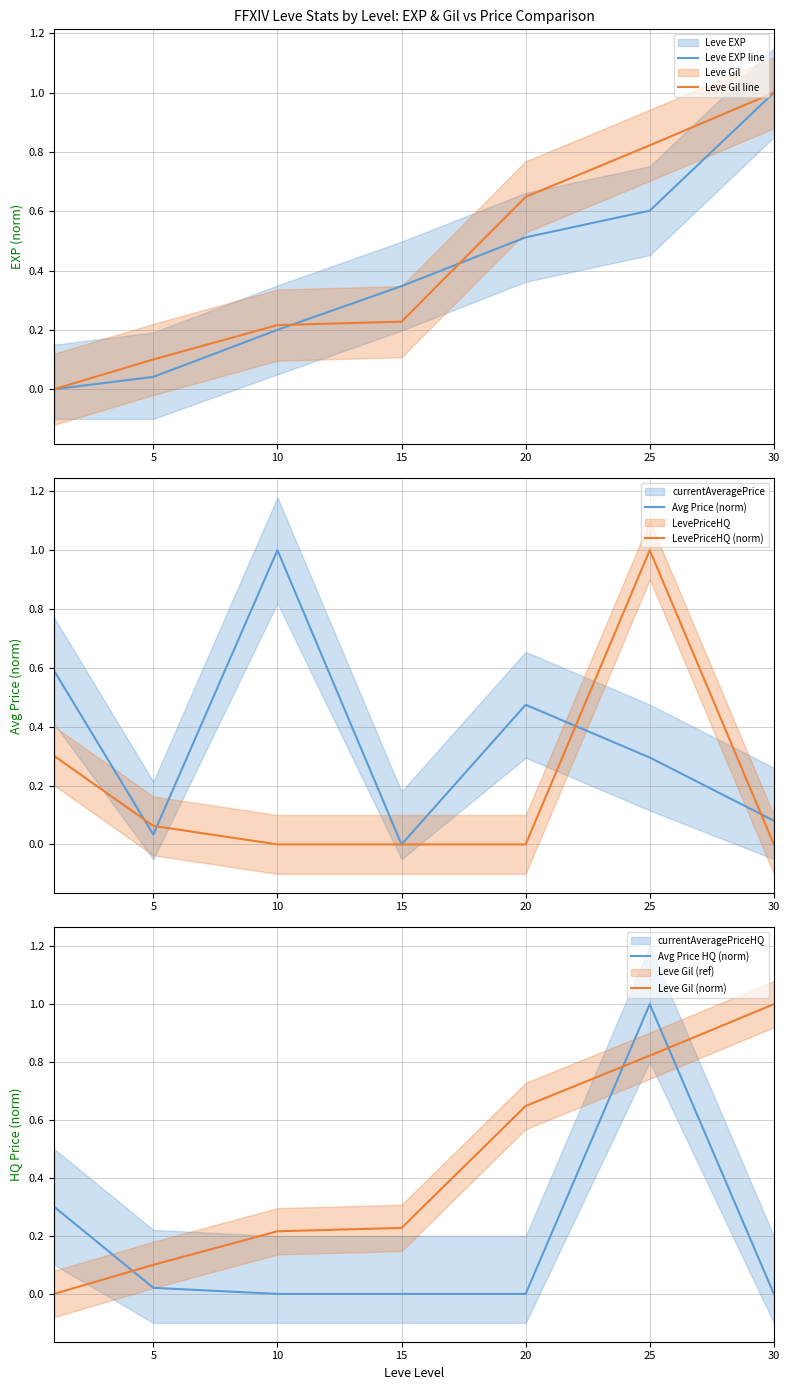

Does the chart have visible grid lines?

Yes